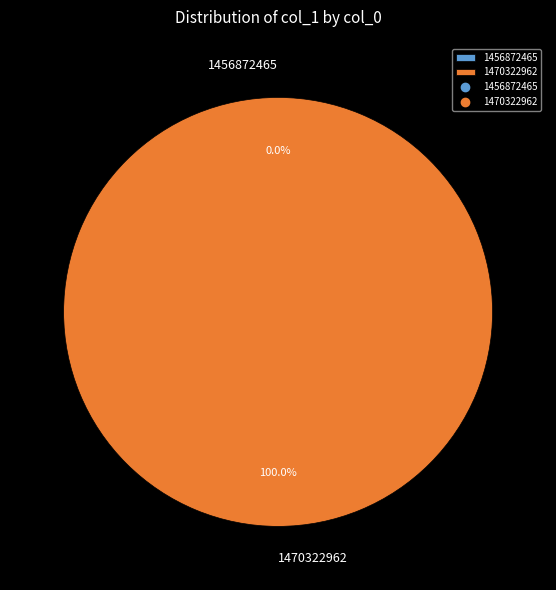

The 1456872465 slice represents 11% of the pie. True or false?

False